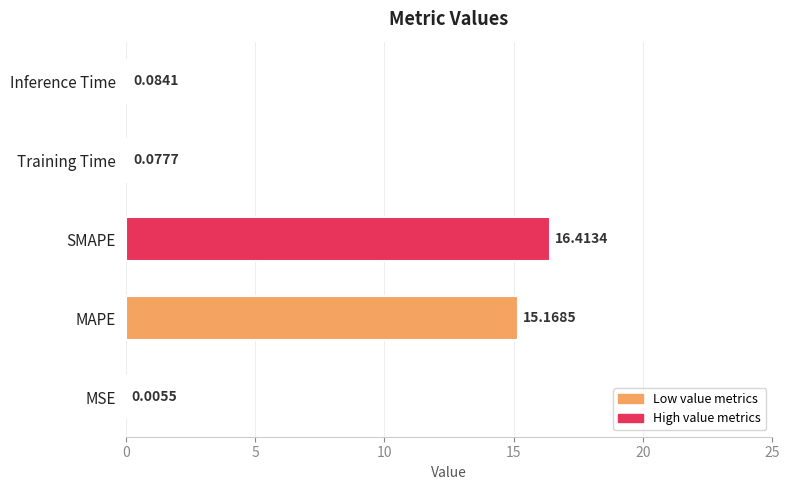

What is the sum of all values?

31.7